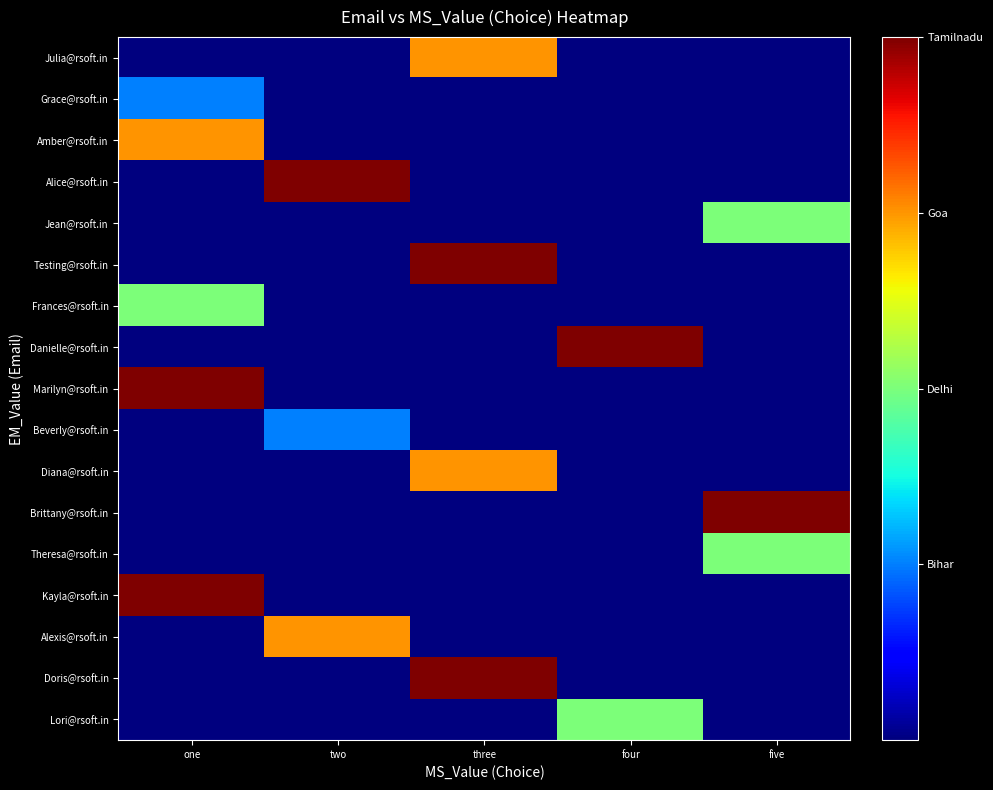

What is the spread (max minus min) of values at two?

4